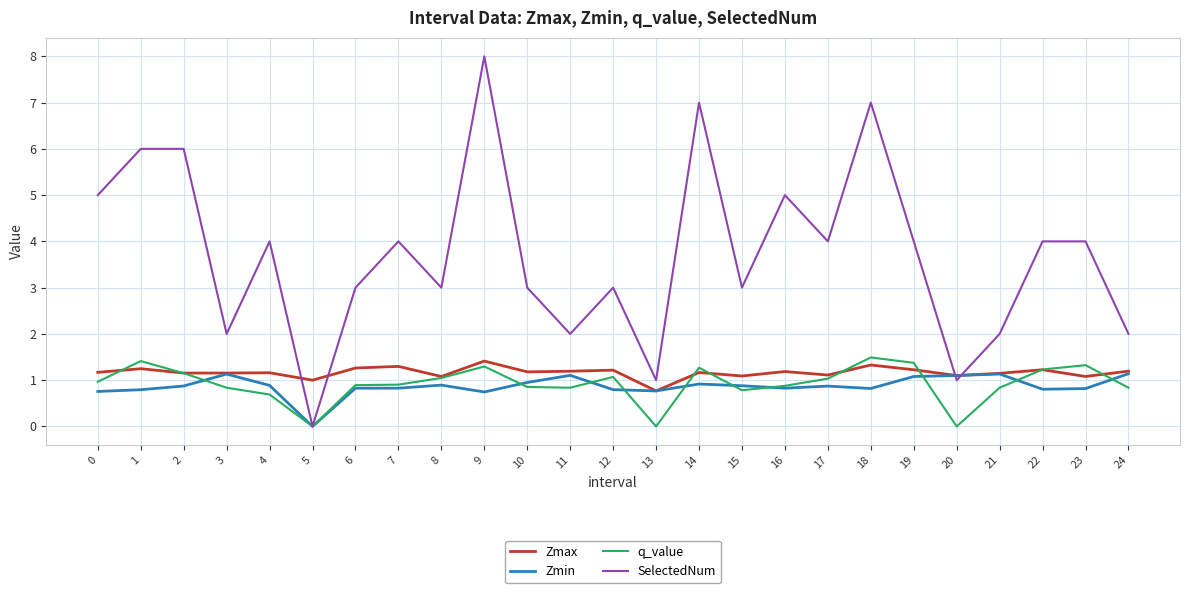

Does the chart have visible grid lines?

Yes